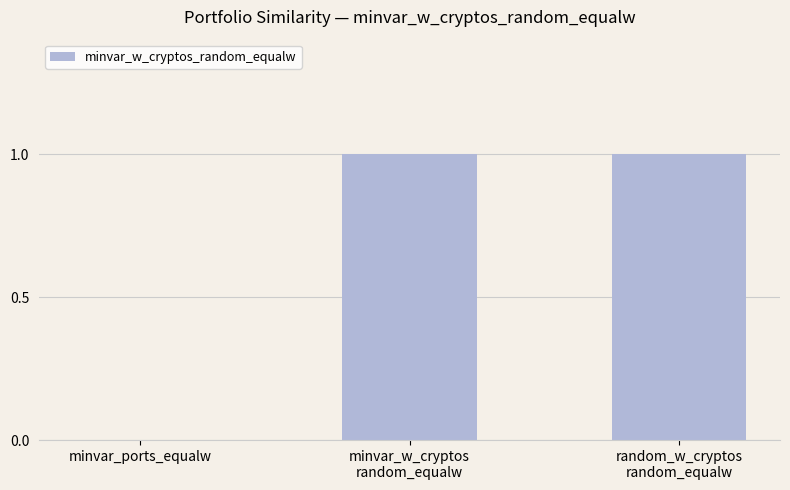

How many values are between 0 and 1?

3